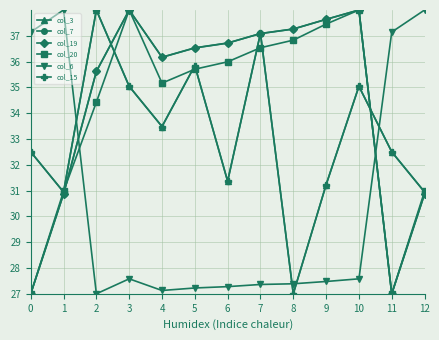

Reading left to right, what are all the values shown in this chart?

col_3: 32.5	30.9	38.0	35.0	33.5	35.8	31.4	37.1	27.0	31.2	35.0	32.5	30.9
col_7: 27.0	30.9	35.6	38.0	36.2	36.5	36.7	37.1	37.3	37.6	38.0	27.0	30.9
col_19: 27.0	30.9	35.6	38.0	36.2	36.5	36.7	37.1	37.3	37.6	38.0	27.0	30.9
col_20: 27.0	31.0	34.4	38.0	35.2	35.7	36.0	36.5	36.8	37.5	38.0	27.0	31.0
col_6: 37.1	38.0	27.0	27.6	27.1	27.2	27.3	27.4	27.4	27.5	27.6	37.1	38.0
col_15: 32.5	30.9	38.0	35.0	33.5	35.8	31.4	37.1	27.0	31.2	35.0	32.5	30.9